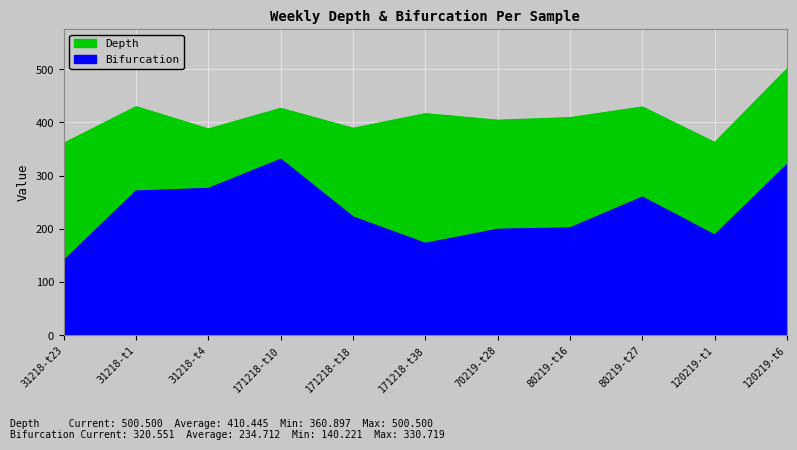

What is the total value across all series at 171218-t10?

757.2